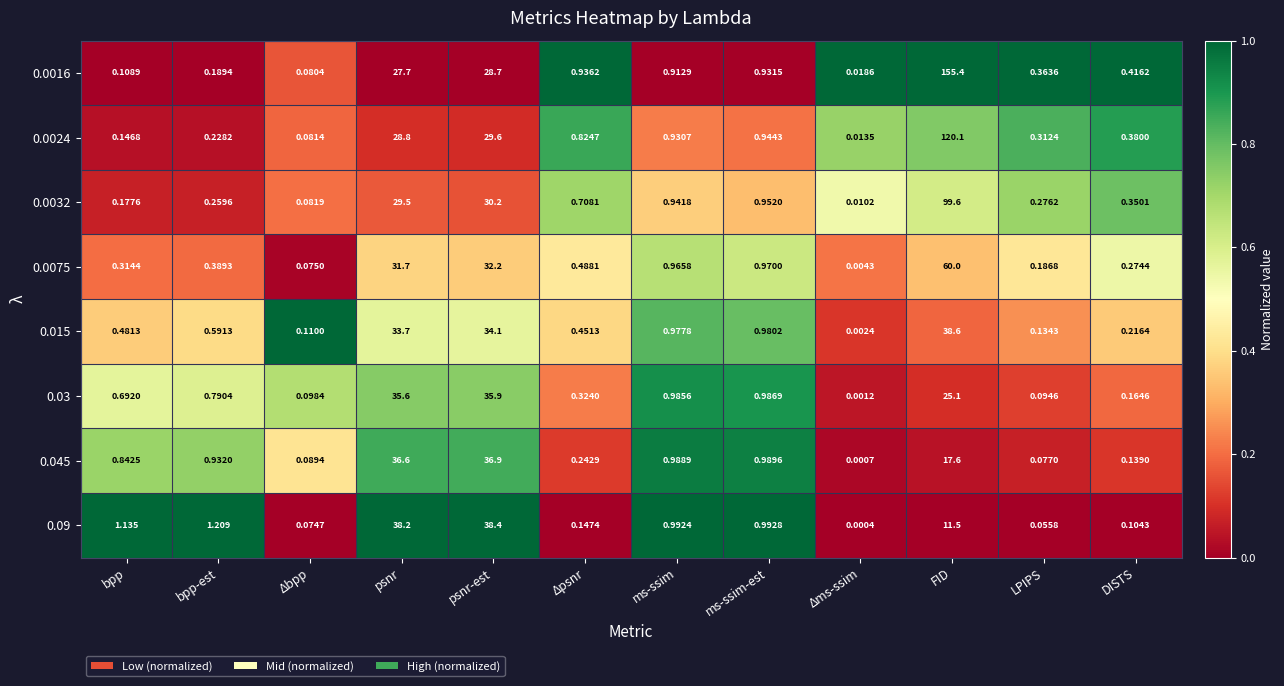

At which label is 0.015 closest to 19?

psnr